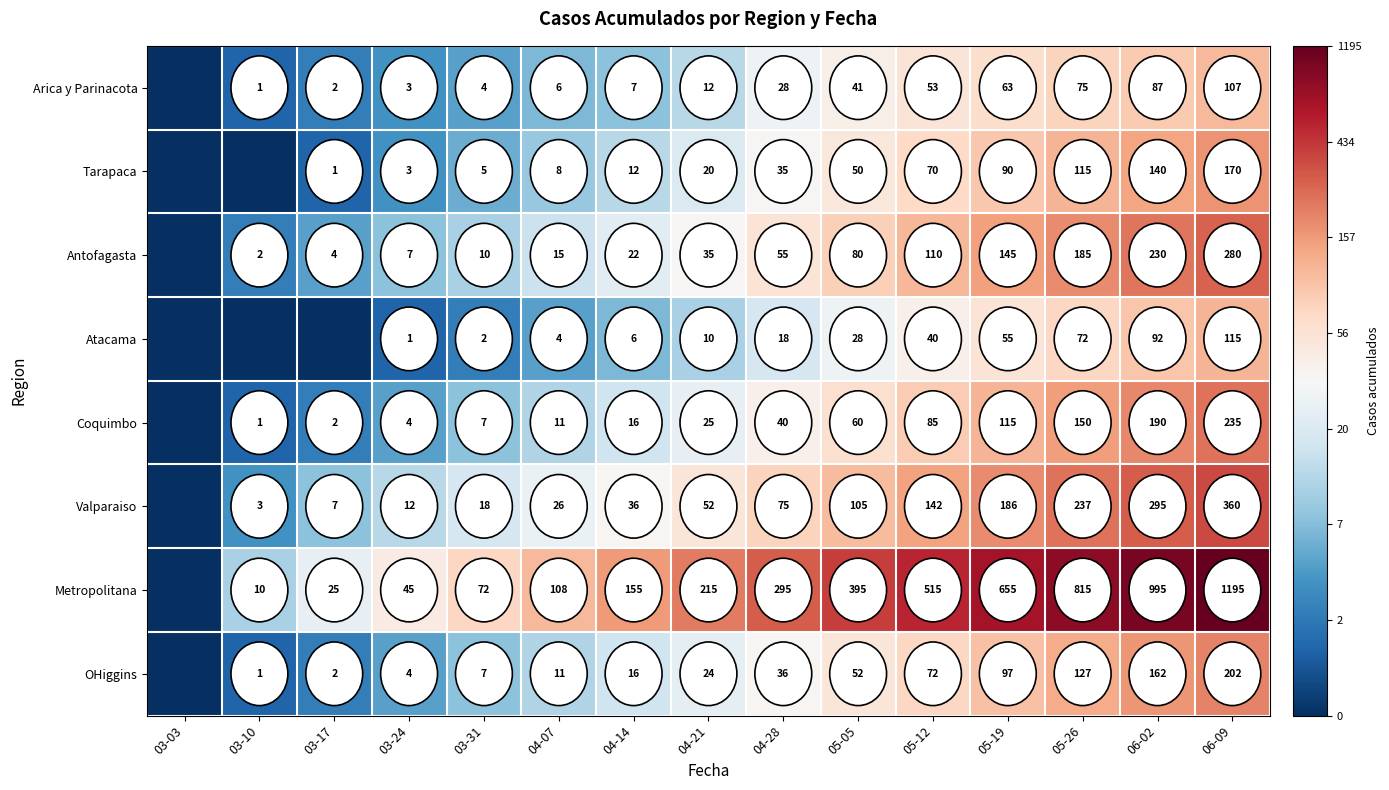

Is it true that Metropolitana equals 215 at 04-21?

True